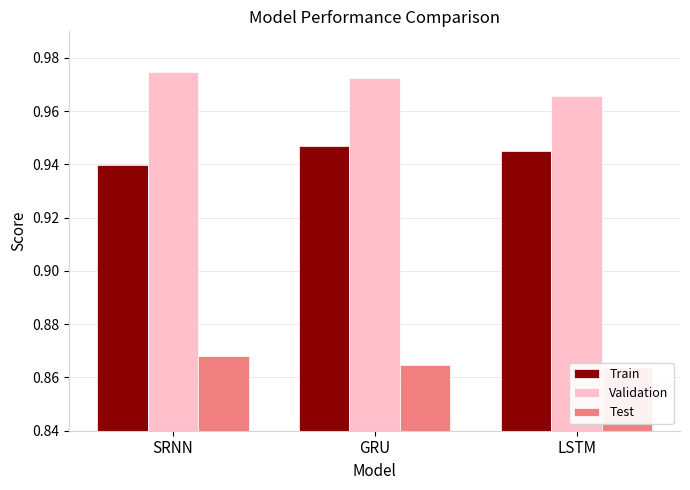

Reading left to right, extract all data points from this chart.

Train: 0.9	0.9	0.9
Validation: 1.0	1.0	1.0
Test: 0.9	0.9	0.9